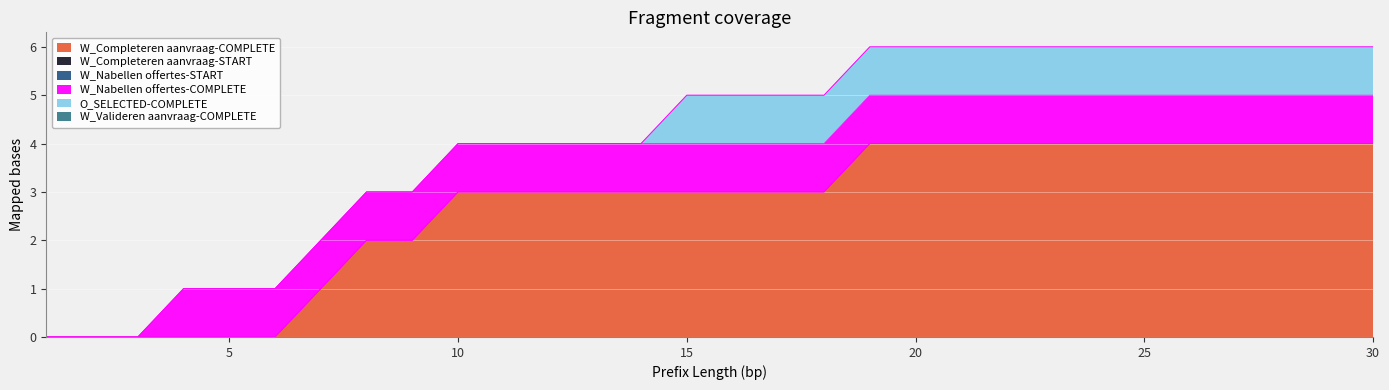

True or false: O_SELECTED-COMPLETE and W_Completeren aanvraag-COMPLETE cross at least once.

False